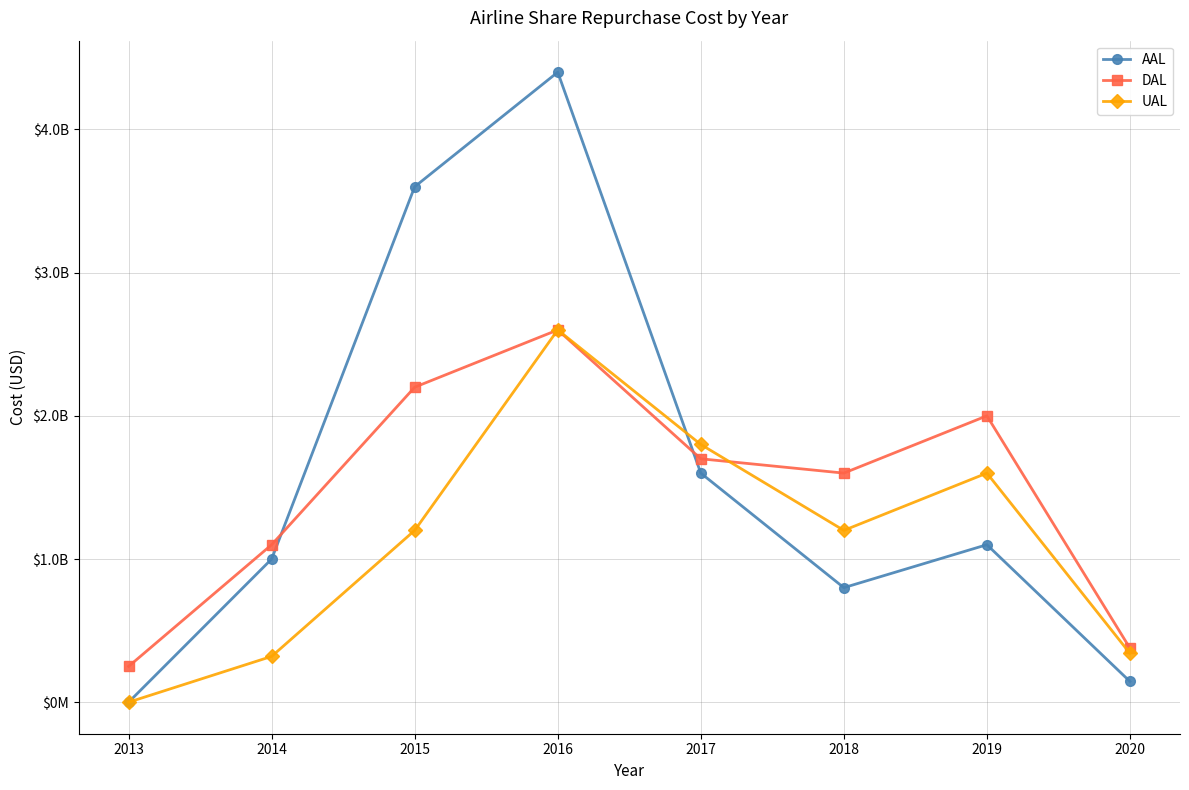

What is the value of the AAL point at the 3rd from the left?

3600000000